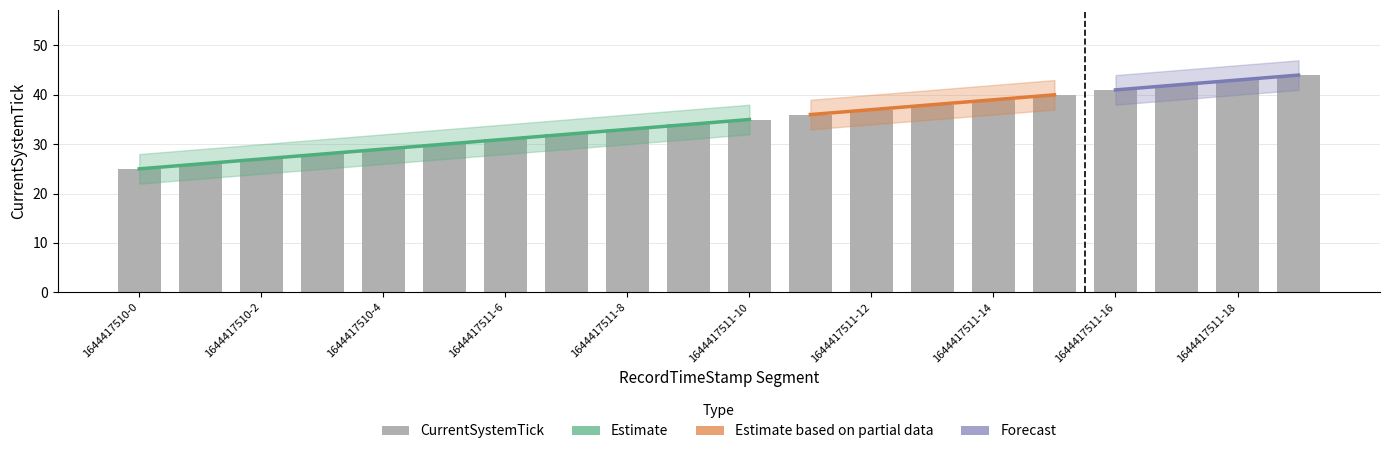

At which label is the value closest to 34?

1644417511-9